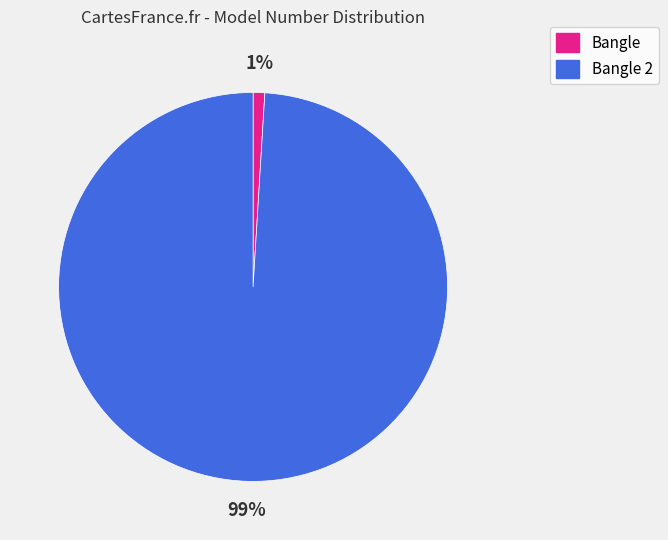

Which slice represents more than half of the pie?

Bangle 2